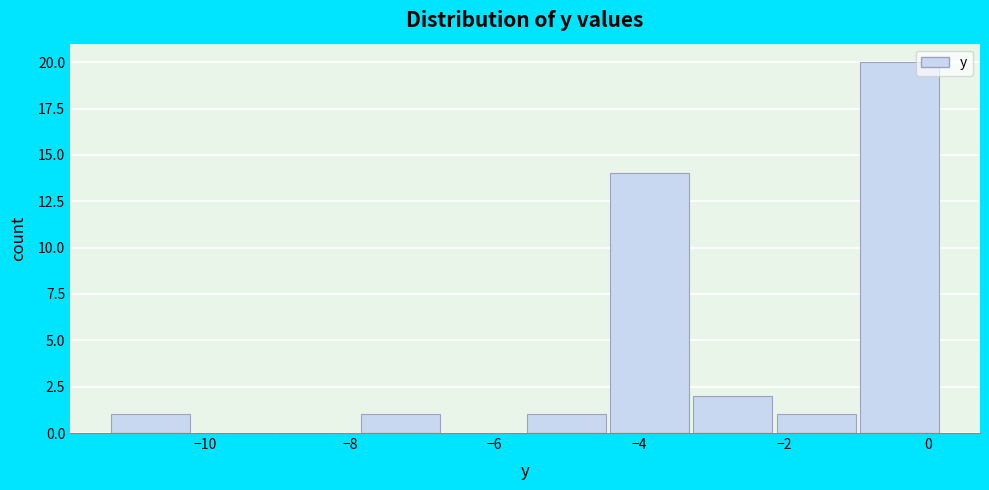

Which range on the x-axis has the tallest bar?

-0.95 to 0.20